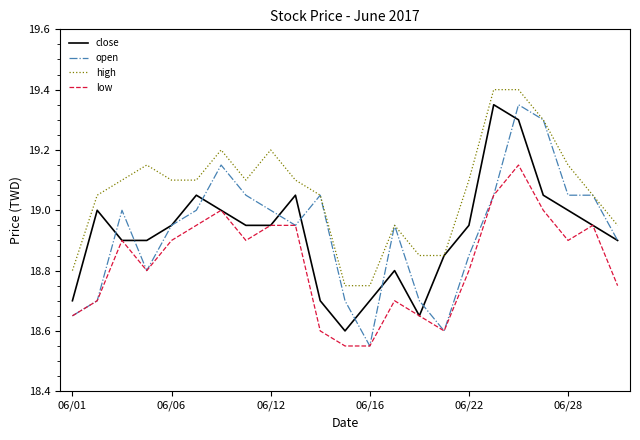

Does the chart have visible grid lines?

No